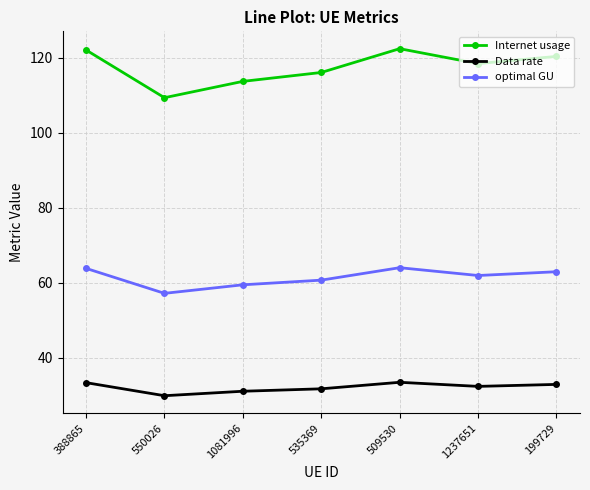

Between 550026 and 535369, which series saw the biggest shift?

Internet usage